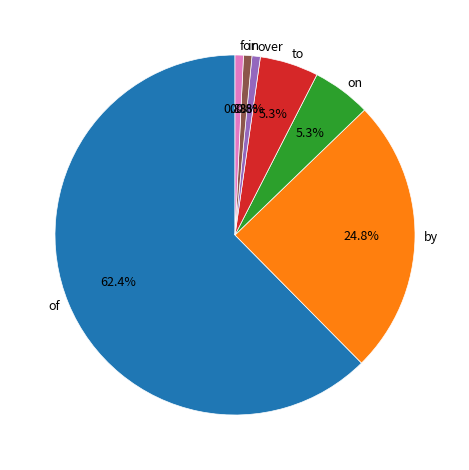

To the nearest percent, what is the difference between the to and of slice percentages?

57%